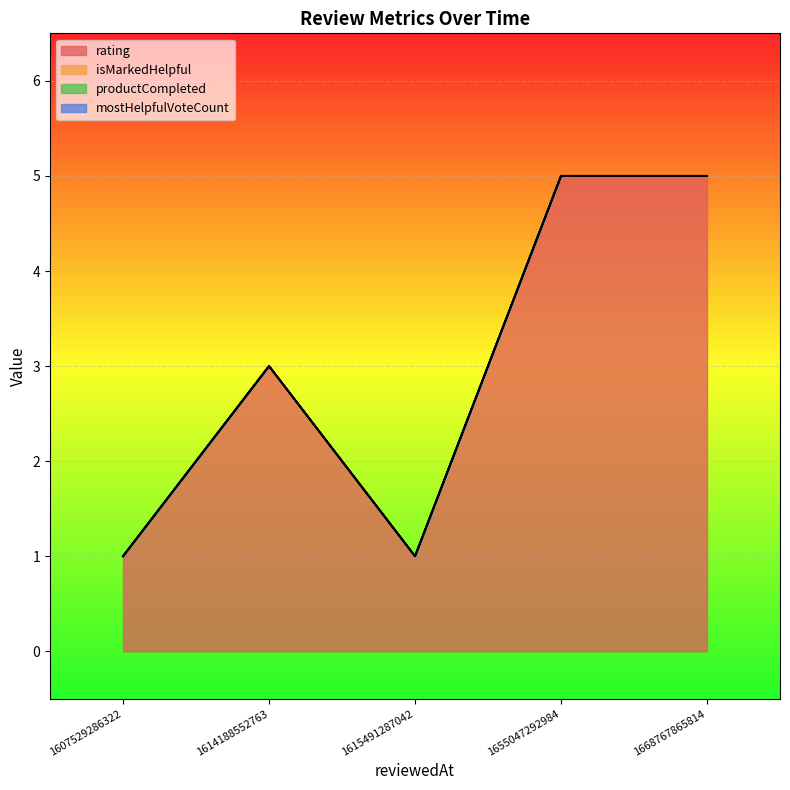

Is it true that productCompleted equals 0 at 1614188552763?

True